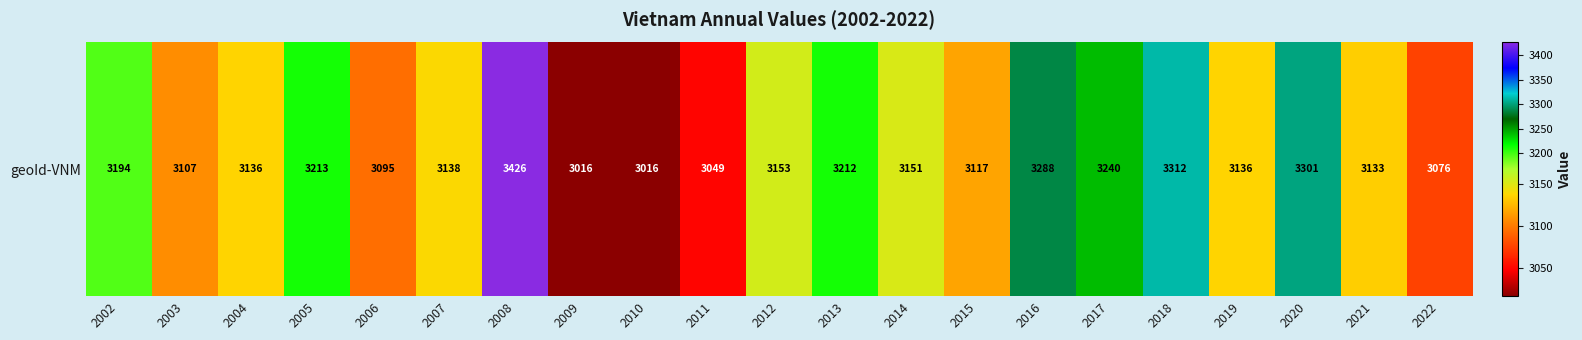

What is the change in value from 2010 to 2018?

+296